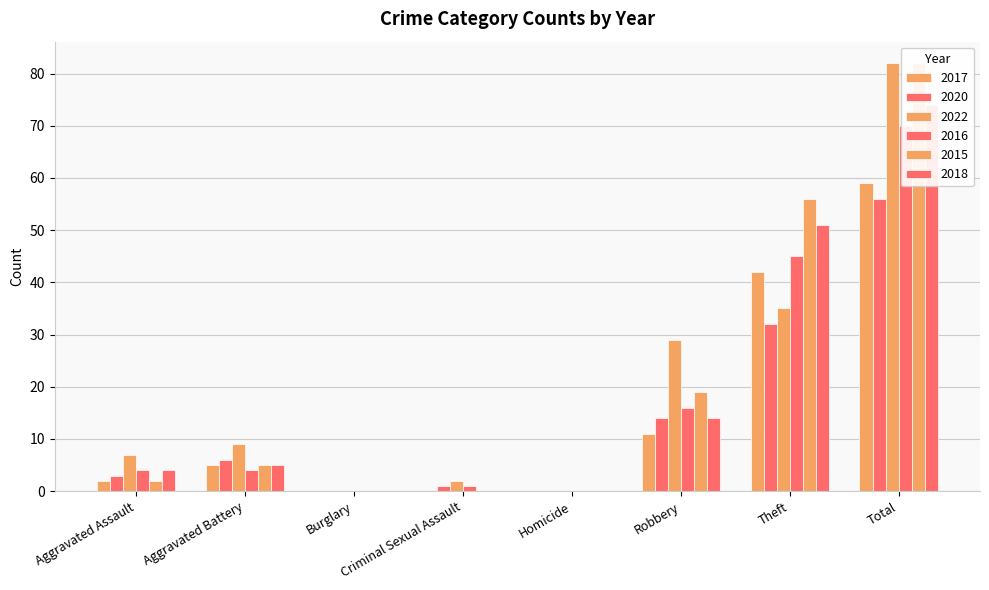

How many data points does each series have?

8